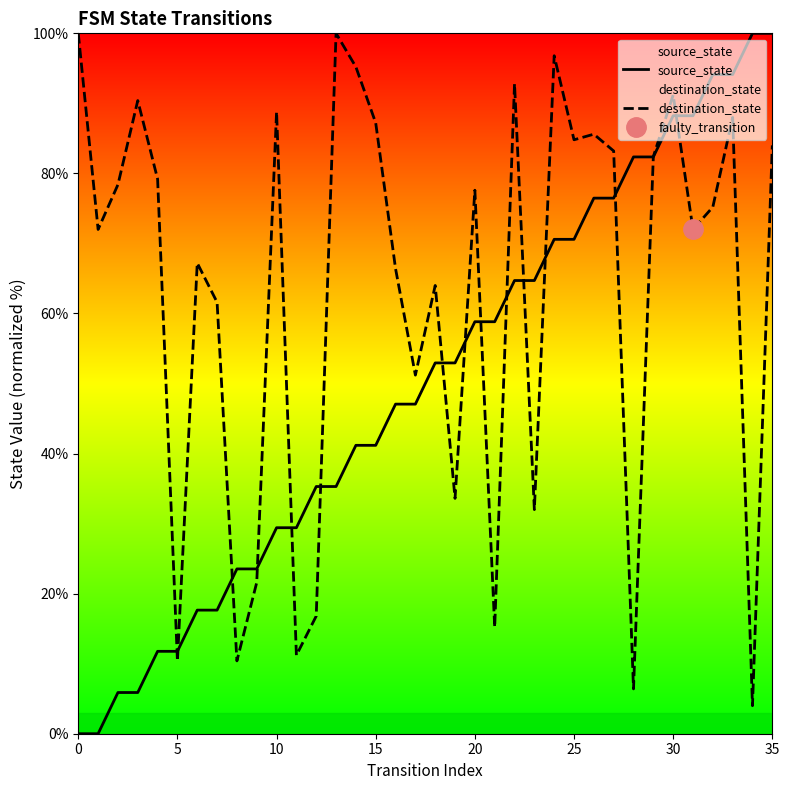

Reading left to right, what are all the values shown in this chart?

source_state: 0.0	0.0	5.9	5.9	11.8	11.8	17.6	17.6	23.5	23.5	29.4	29.4	35.3	35.3	41.2	41.2	47.1	47.1	52.9	52.9	58.8	58.8	64.7	64.7	70.6	70.6	76.5	76.5	82.4	82.4	88.2	88.2	94.1	94.1	100.0	100.0
destination_state: 100.0	72.0	78.4	90.4	79.2	10.4	67.2	61.6	10.4	21.6	88.8	11.2	16.8	100.0	95.2	87.2	66.4	51.2	64.0	33.6	77.6	15.2	92.8	32.0	96.8	84.8	85.6	83.2	6.4	82.4	91.2	72.0	75.2	88.0	4.0	84.0